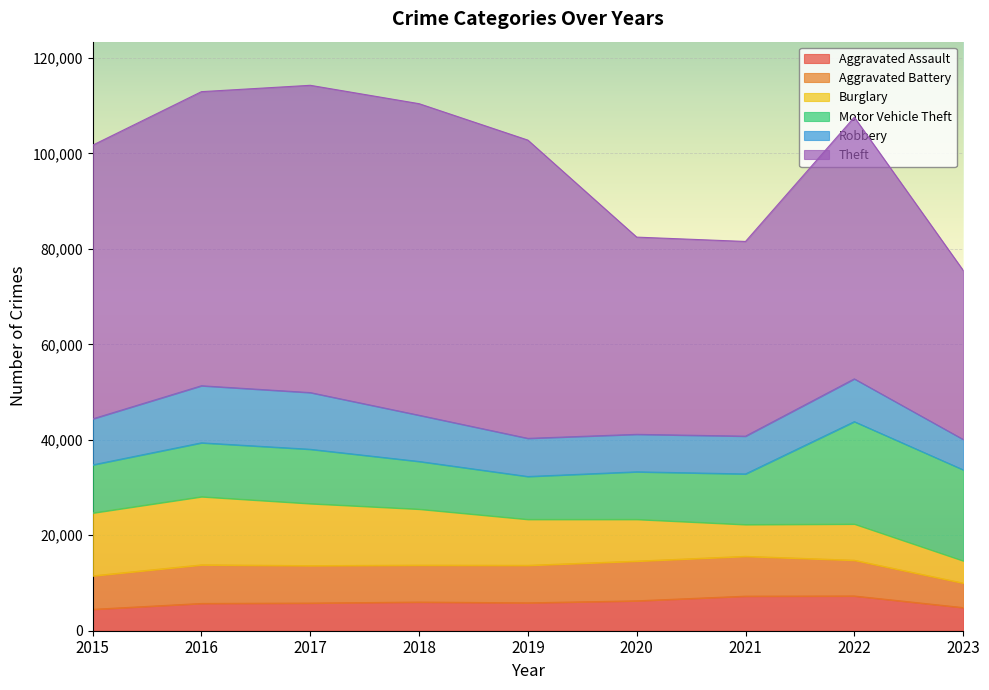

What is the average value of the Robbery series?

9140